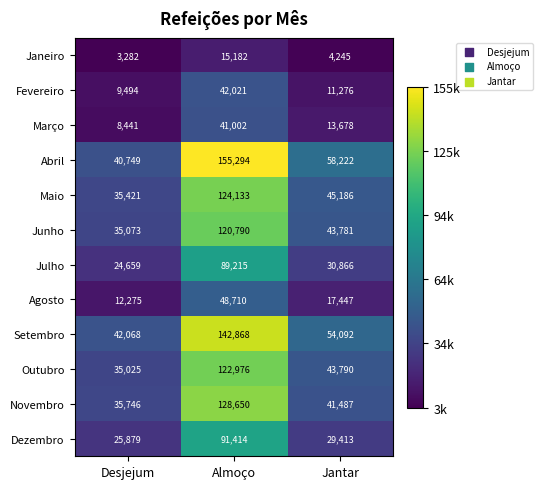

At how many categories does at least one series exceed 43813?

2